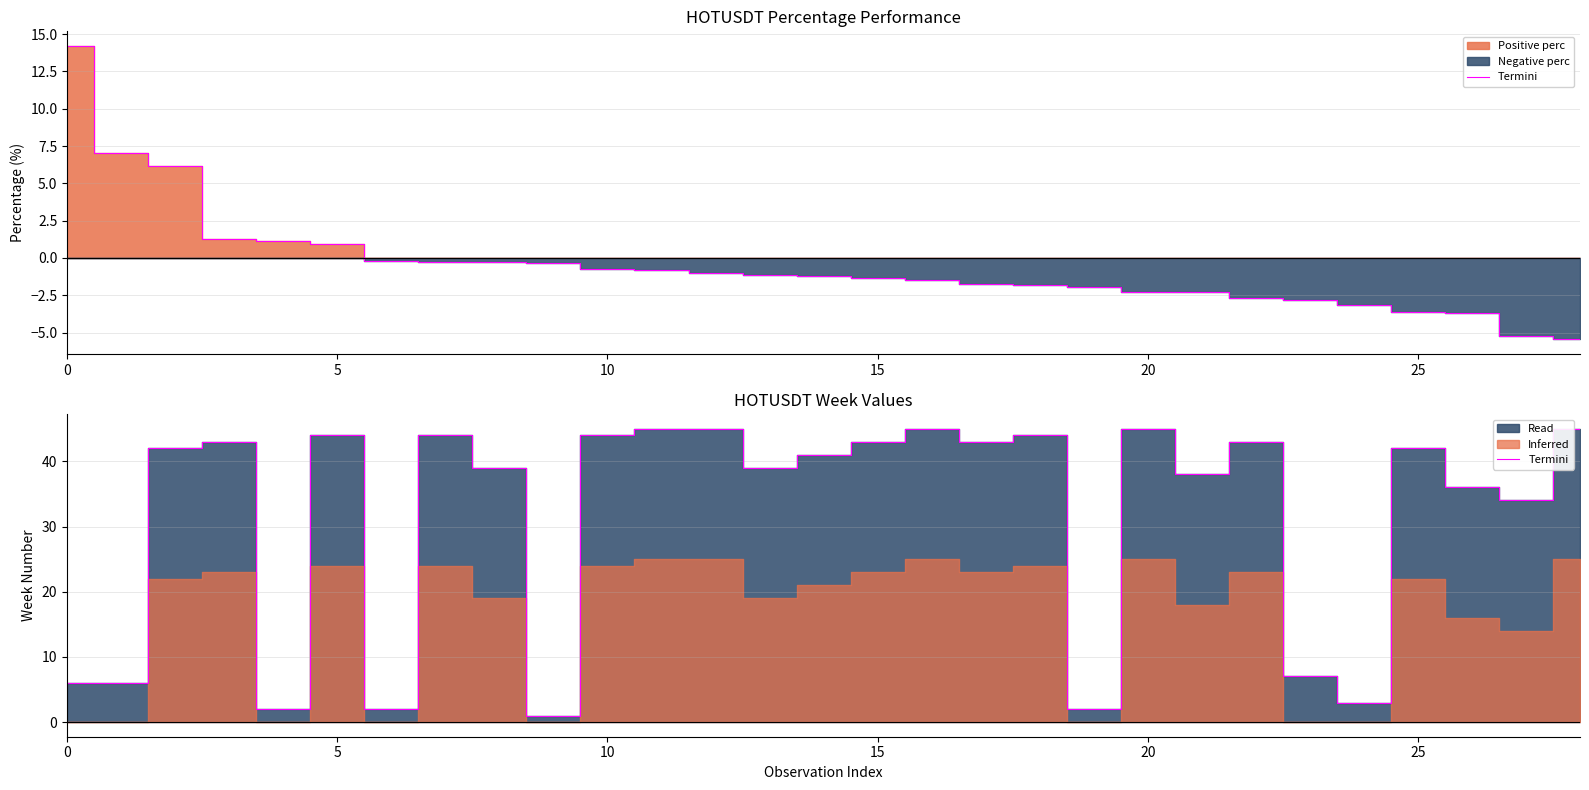

The value at 11 is 31. True or false?

False